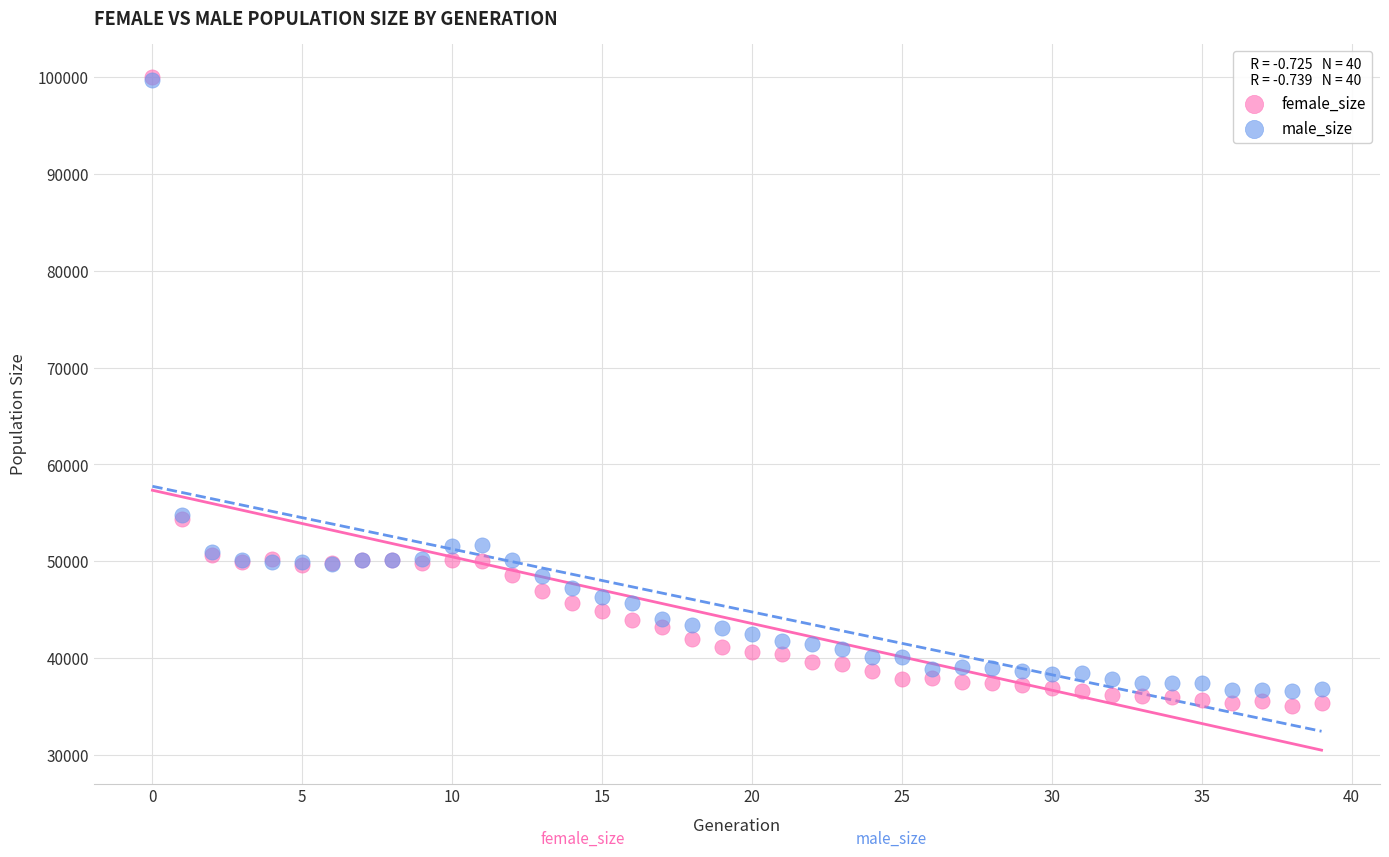

Which series has the largest Y range (max minus min)?

female_size